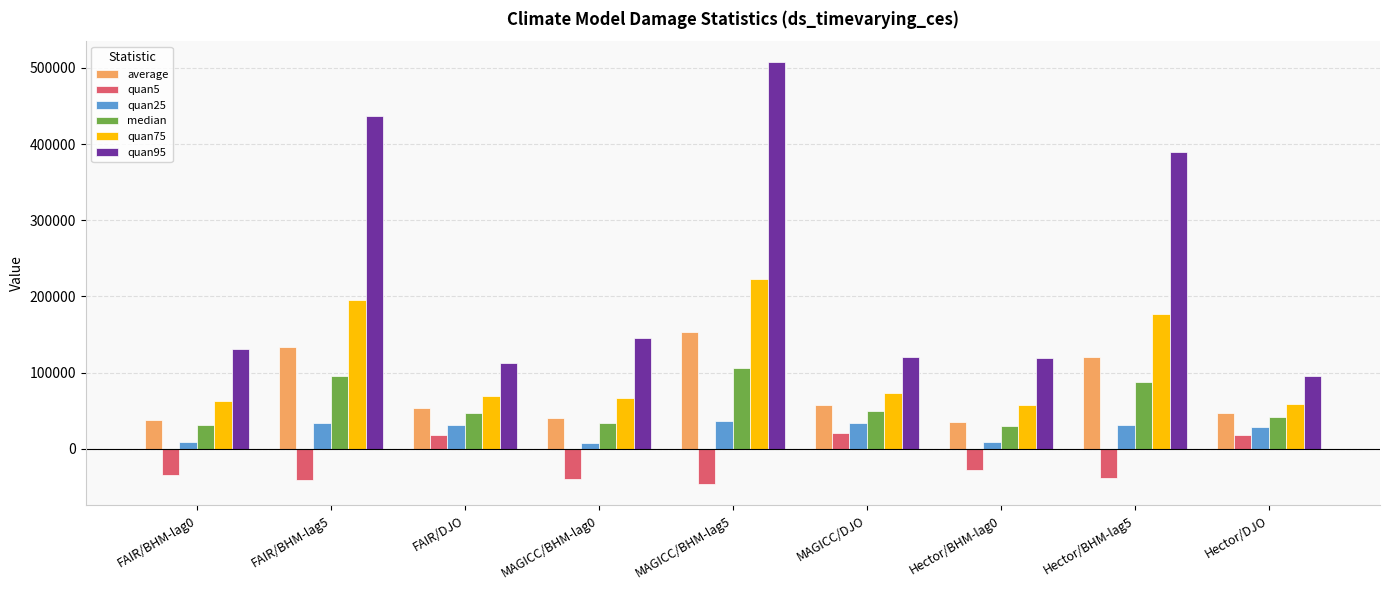

Read the quan5 value at FAIR/DJO.

18664.0